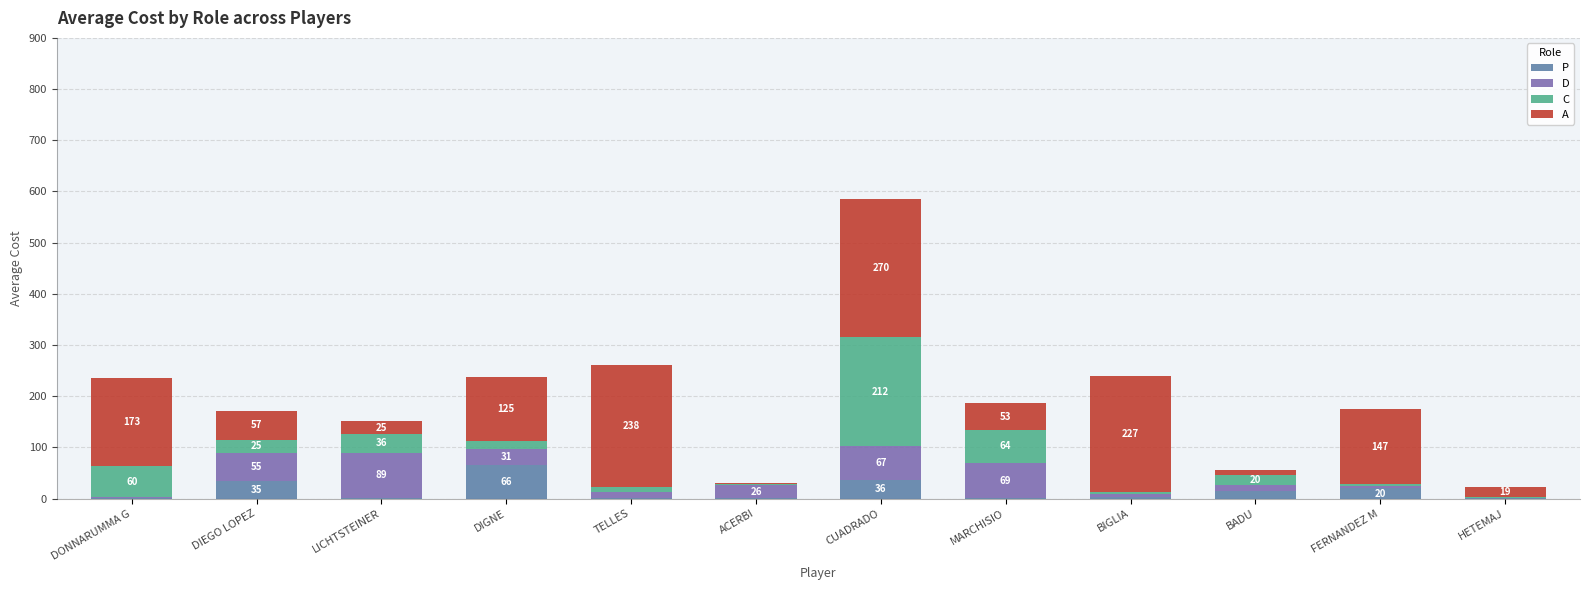

What is the maximum value for P?

66